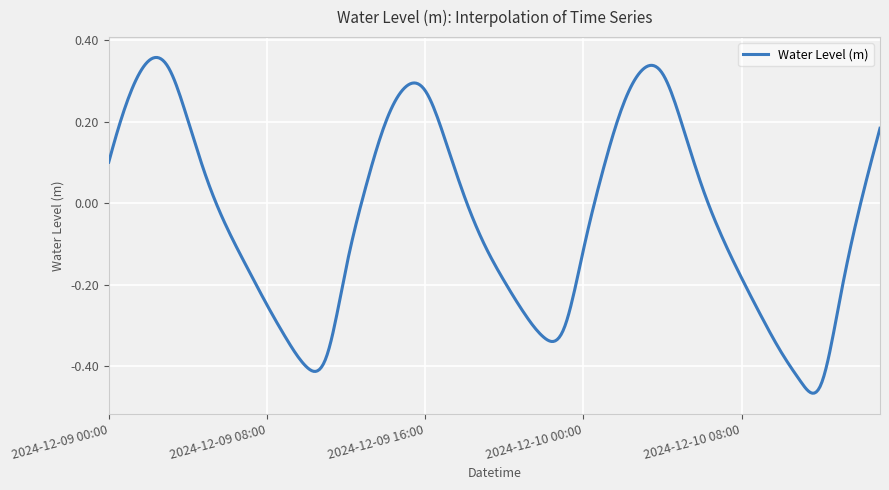

What is the difference between the maximum and minimum values?

0.8